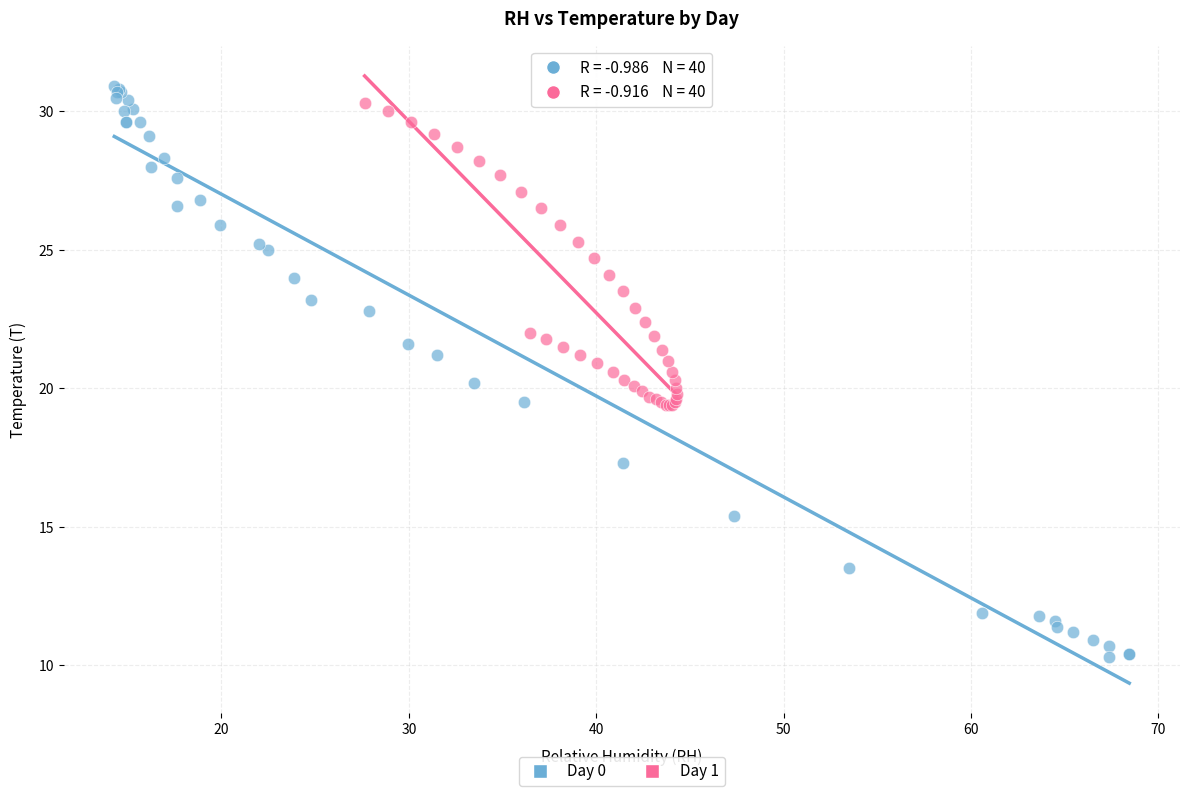

What are all the series names shown in the legend?

Day 0, Day 1